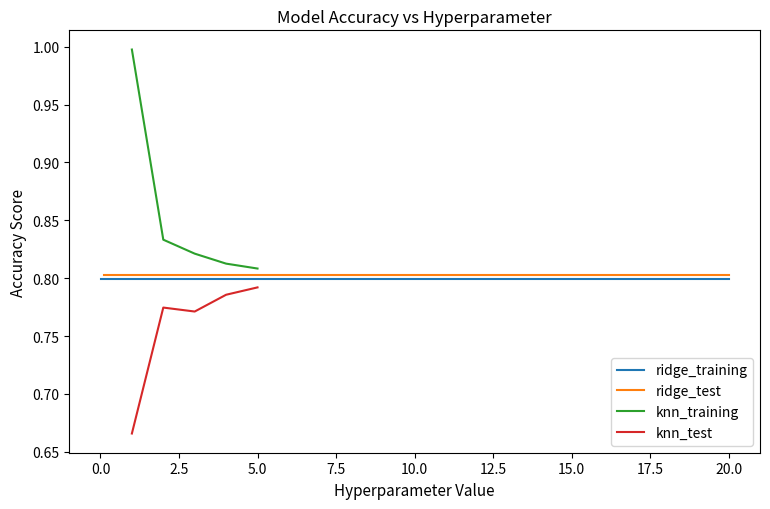

True or false: knn_training and knn_test intersect in this chart.

False